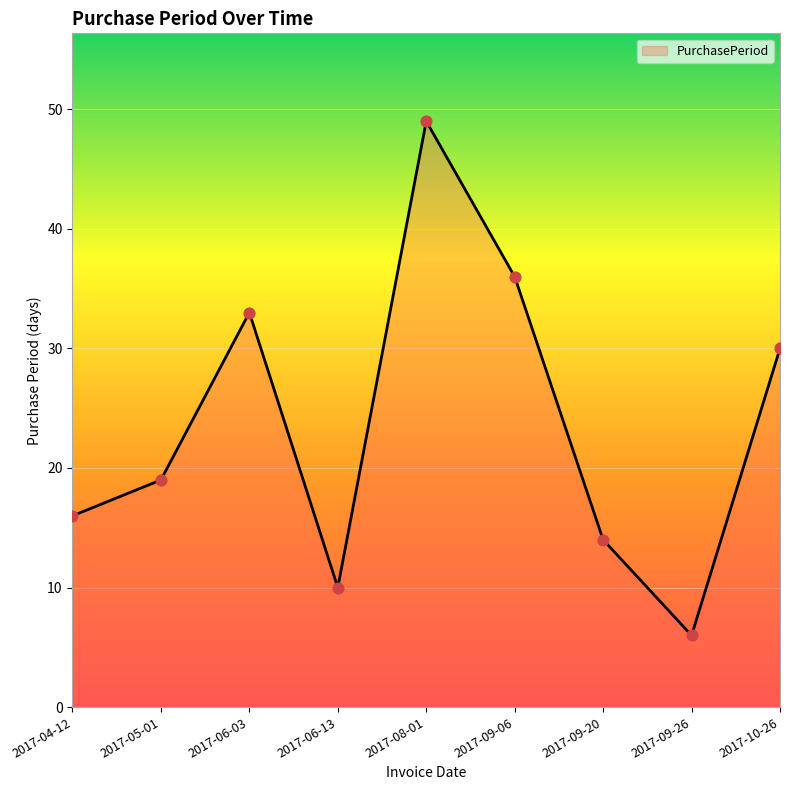

Between 2017-04-12 and 2017-08-01, which is larger?

2017-08-01